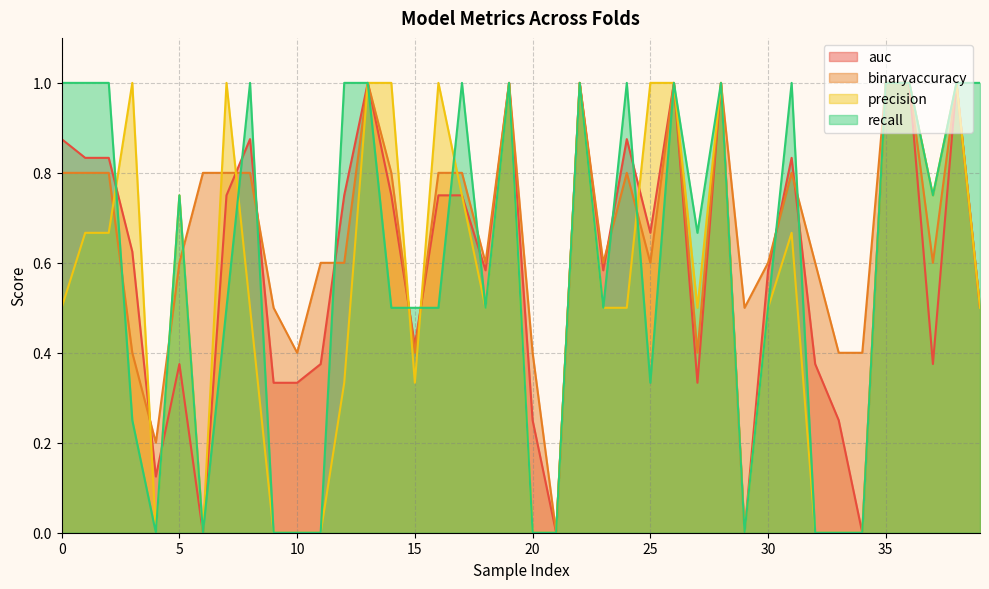

Rank the categories by recall value from highest to lowest.

0, 1, 2, 8, 12, 13, 17, 19, 22, 24, 26, 28, 31, 35, 36, 38, 39, 5, 37, 27, 7, 14, 15, 16, 18, 23, 30, 25, 3, 4, 6, 9, 10, 11, 20, 21, 29, 32, 33, 34